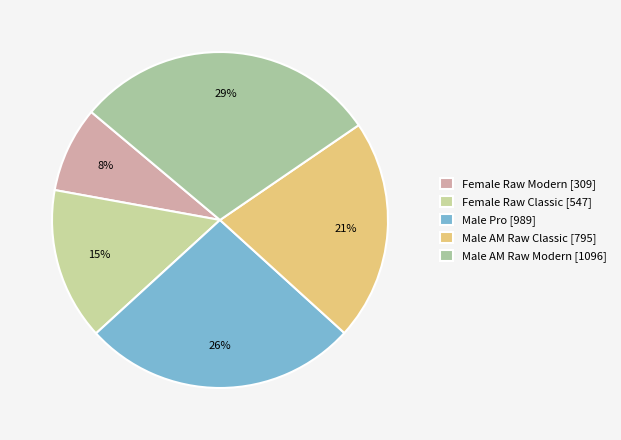

Does any single category account for the majority?

No